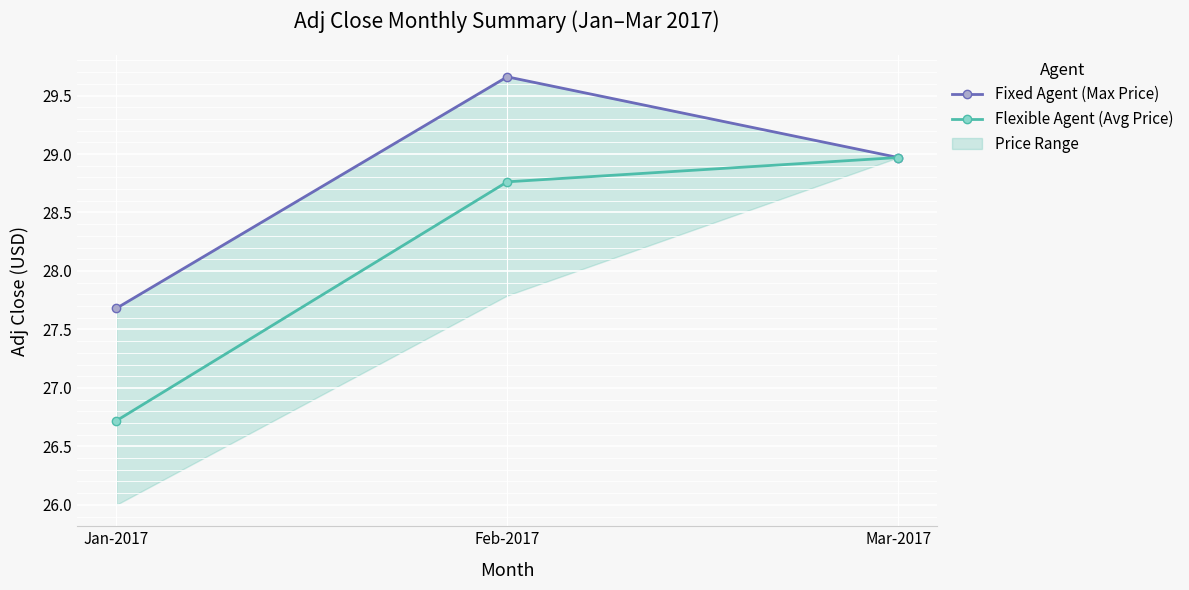

Which series has the largest total across all categories?

Fixed Agent (Max Price)